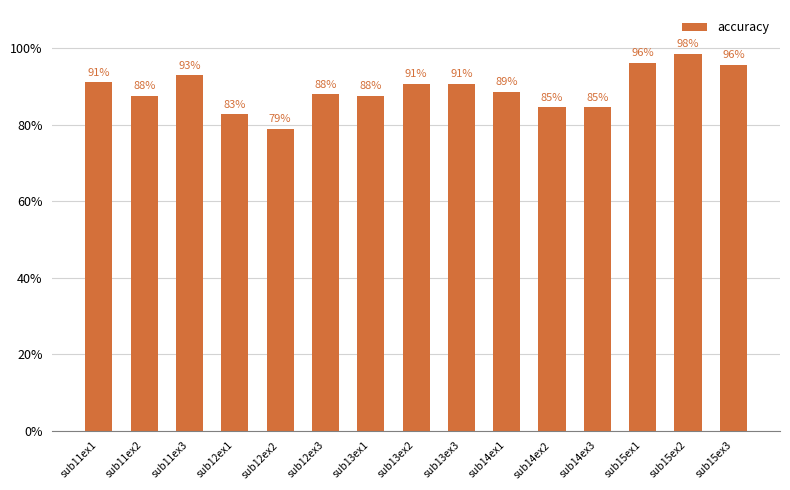

How many distinct data groups are displayed?

1